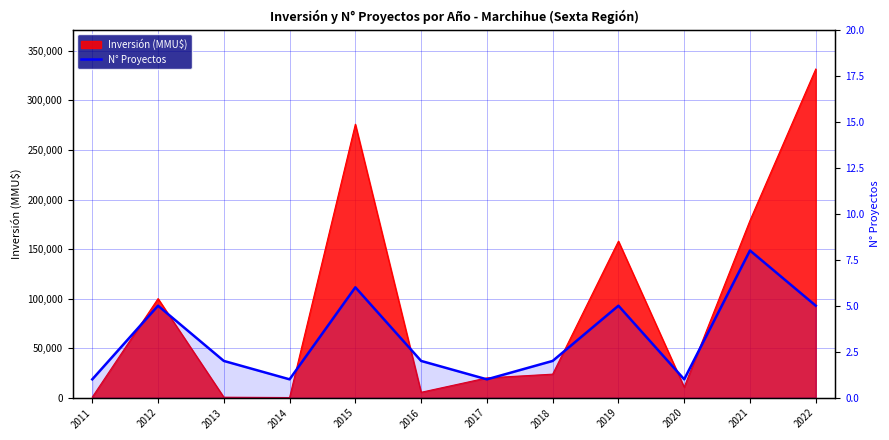

What is the smallest value displayed?

1